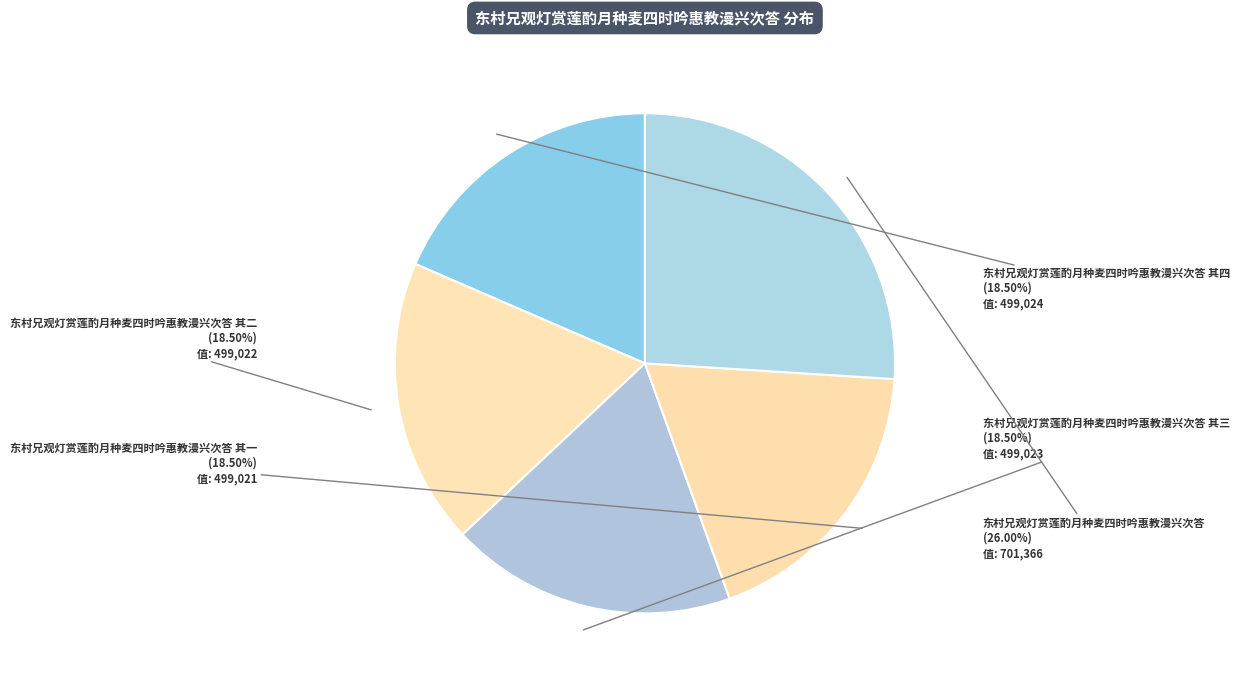

To the nearest percent, what is the difference between the 东村兄观灯赏莲酌月种麦四时吟惠教漫兴次答 and 东村兄观灯赏莲酌月种麦四时吟惠教漫兴次答 其一 slice percentages?

8%